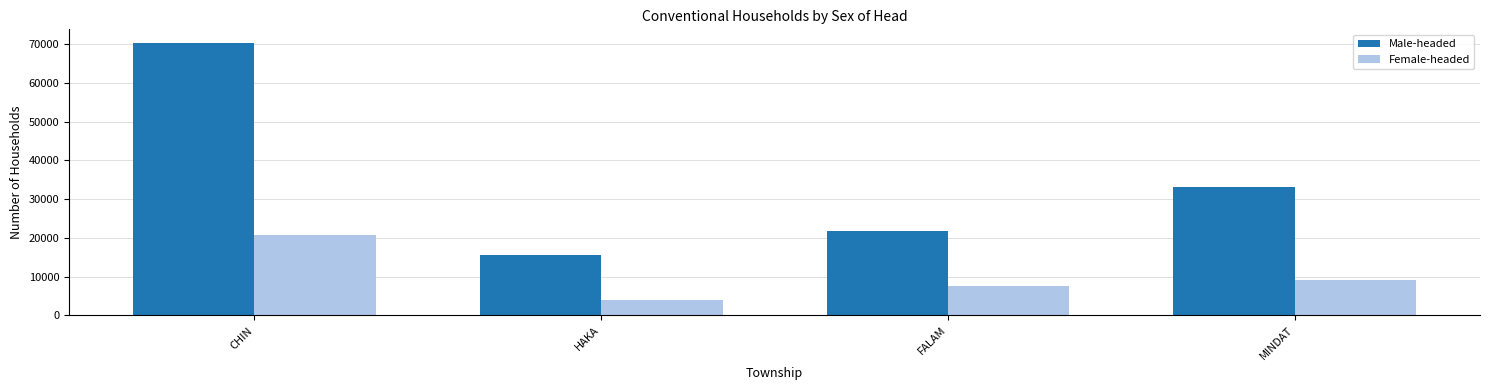

What is the highest value of the Female-headed series?

20830